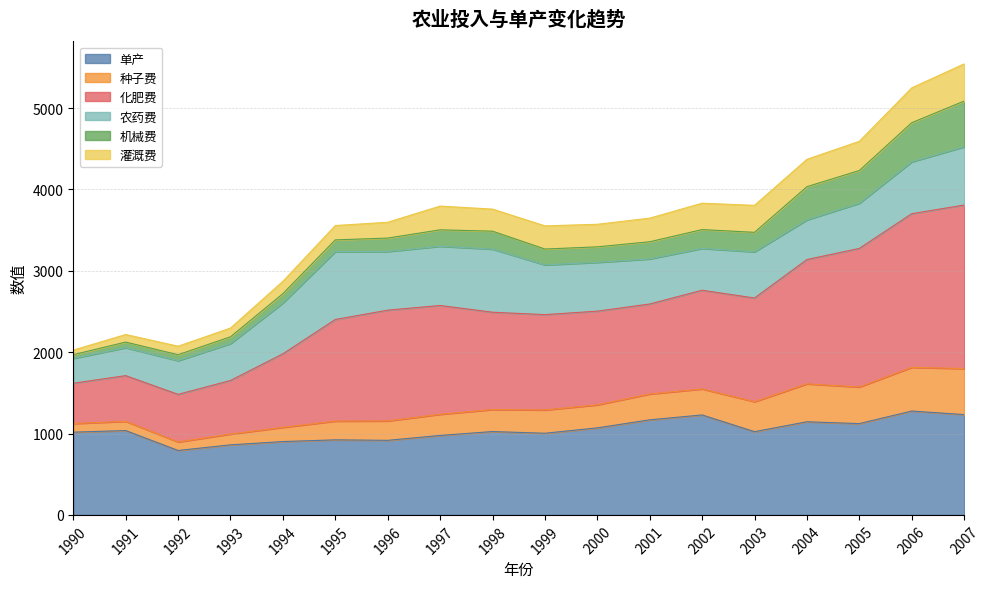

What is the difference between the second highest and second lowest values in the 单产 series?

372.0